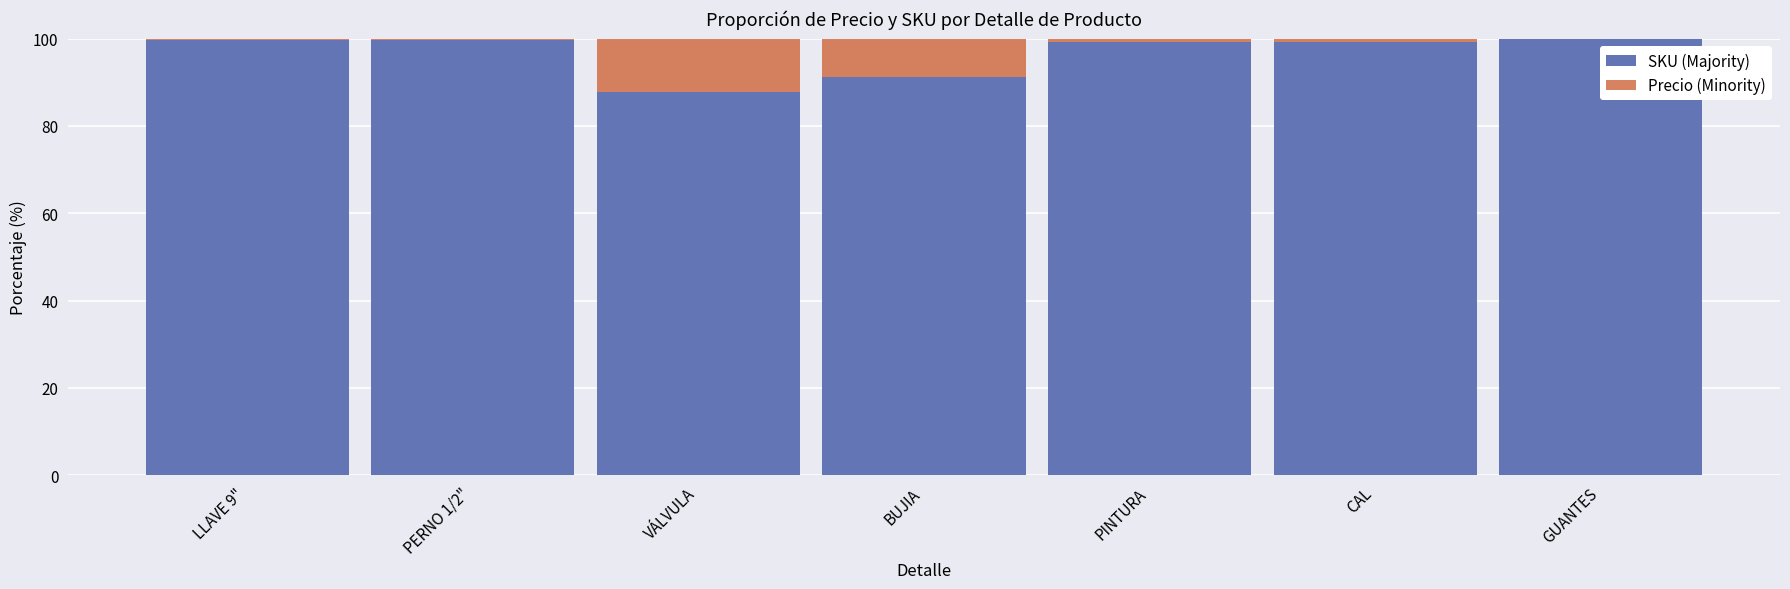

Does the chart contain stacked bars?

Yes